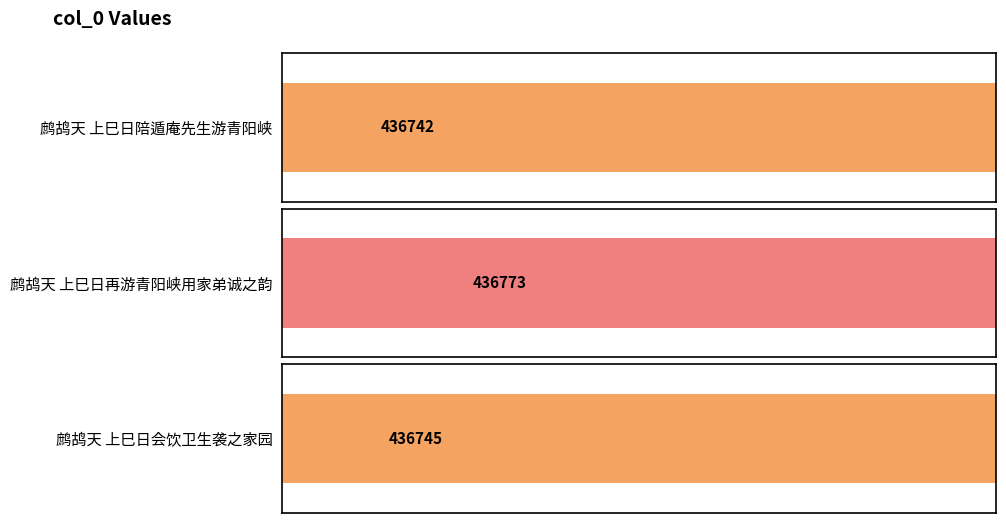

Between 鹧鸪天 上巳日会饮卫生袭之家园 and 鹧鸪天 上巳日陪遁庵先生游青阳峡, which is larger?

鹧鸪天 上巳日会饮卫生袭之家园